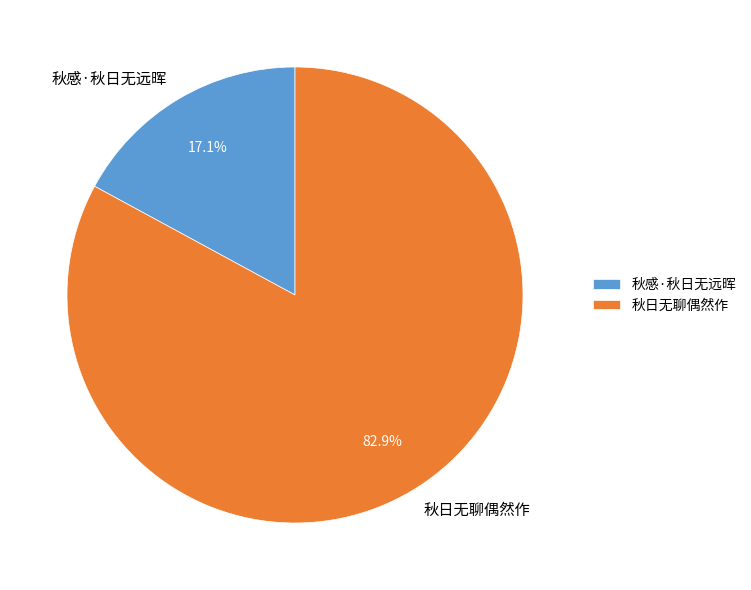

Which slice is the smallest?

秋感·秋日无远晖